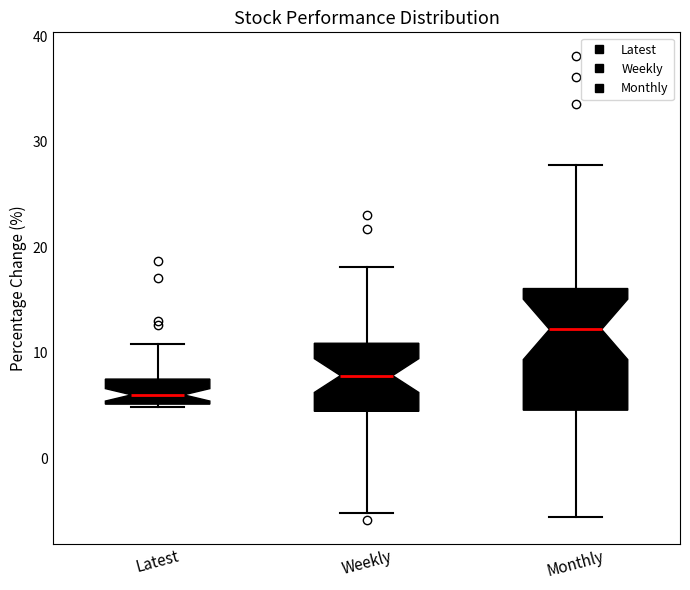

Which box is the tallest, from its lower edge to its upper edge?

Monthly